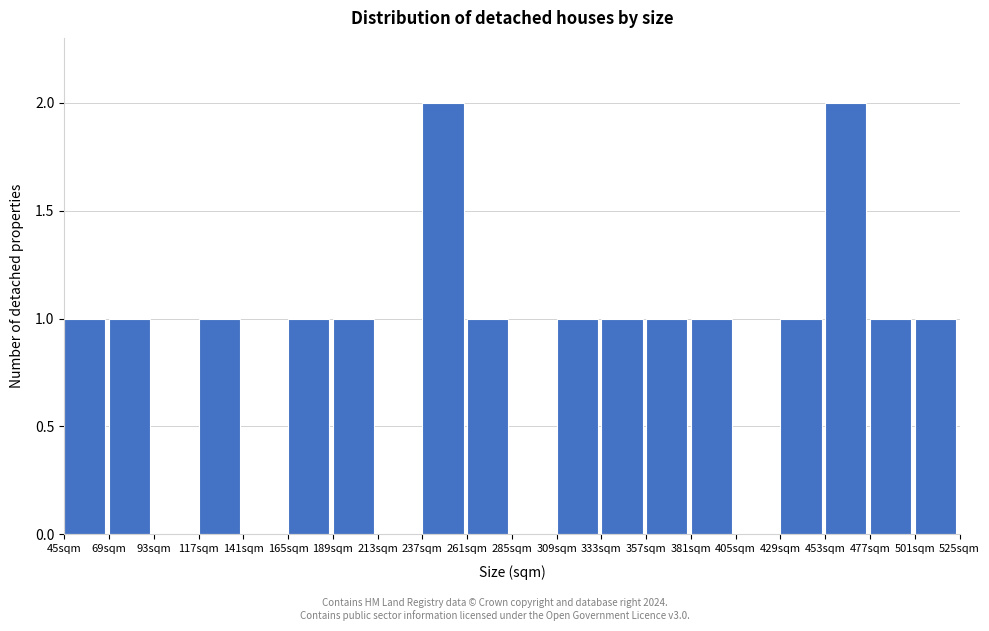

Reading left to right, extract all data points from this chart.

45sqm=1	69sqm=1	93sqm=0	117sqm=1	141sqm=0	165sqm=1	189sqm=1	213sqm=0	237sqm=2	261sqm=1	285sqm=0	309sqm=1	333sqm=1	357sqm=1	381sqm=1	405sqm=0	429sqm=1	453sqm=2	477sqm=1	501sqm=1